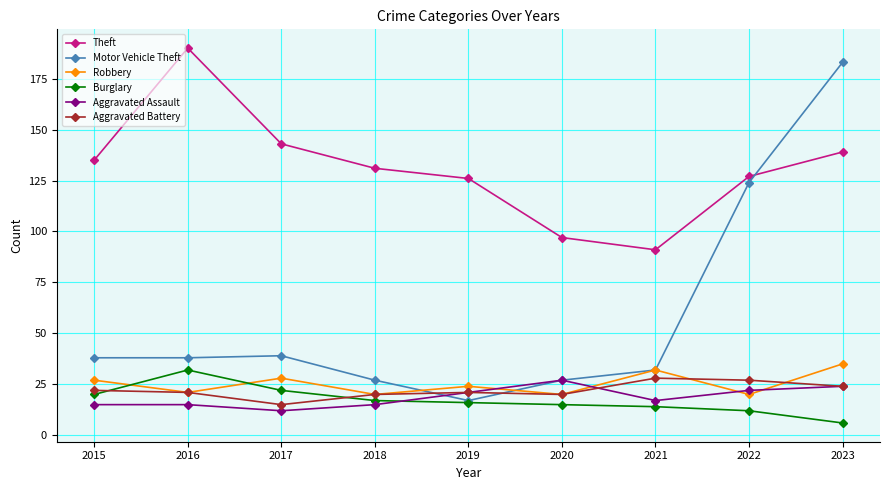

What is the approximate value of Aggravated Battery at 2016?

21